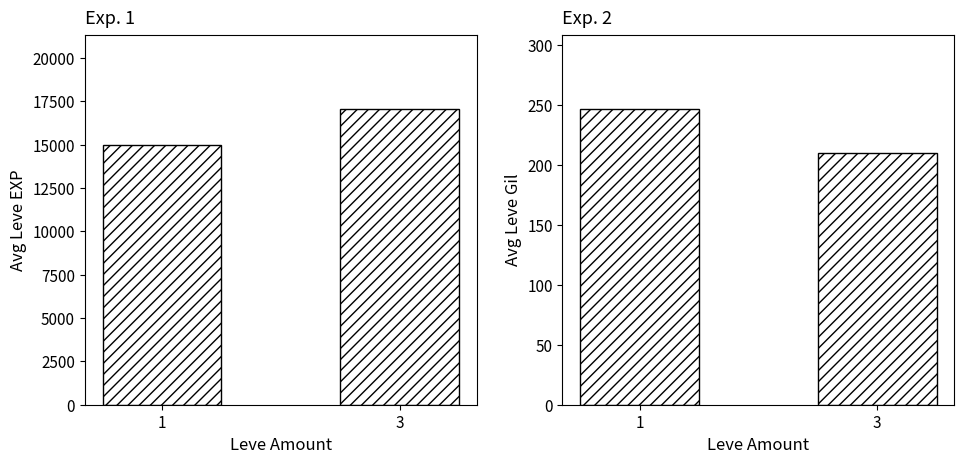

At which category is the sum across all series the highest?

3